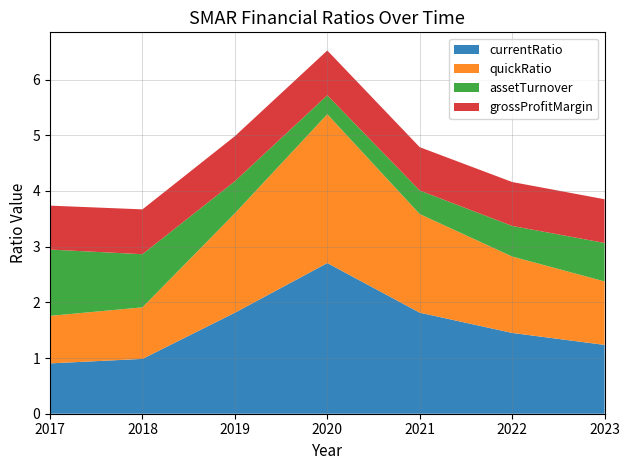

At which category is the sum across all series the highest?

2020